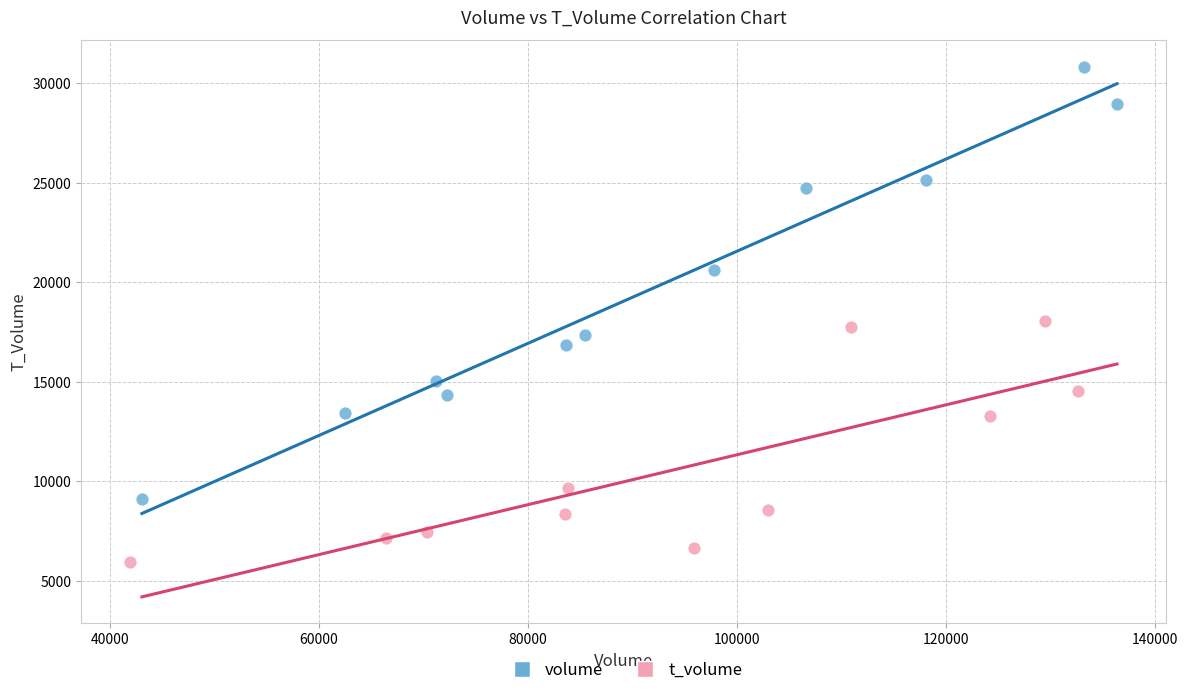

Which series contains the highest Y value?

volume